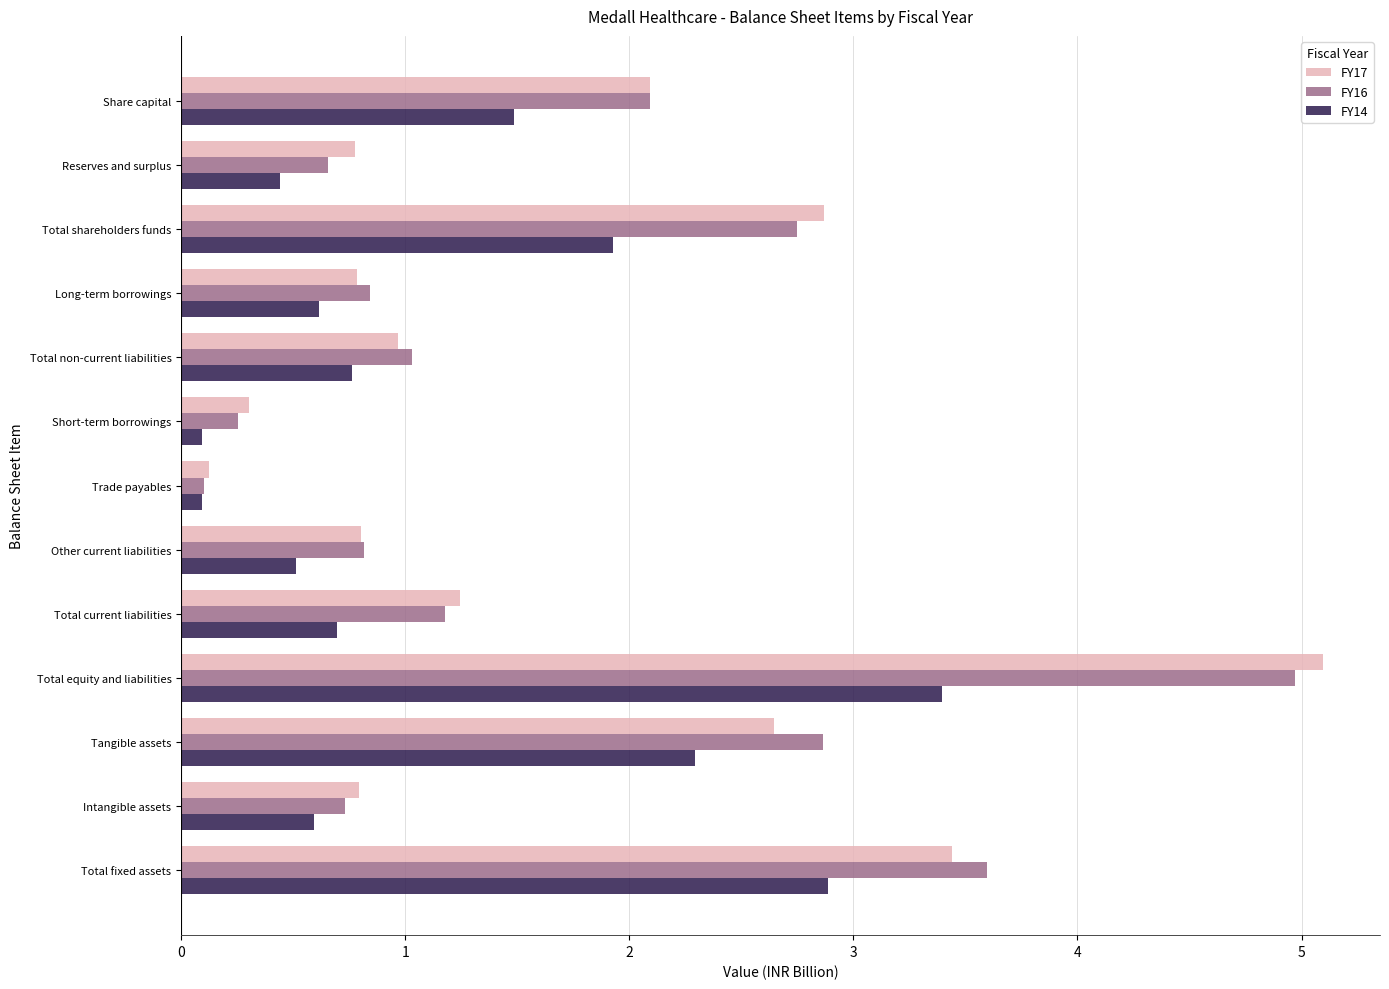

What is the lowest value of the FY16 series?

0.1